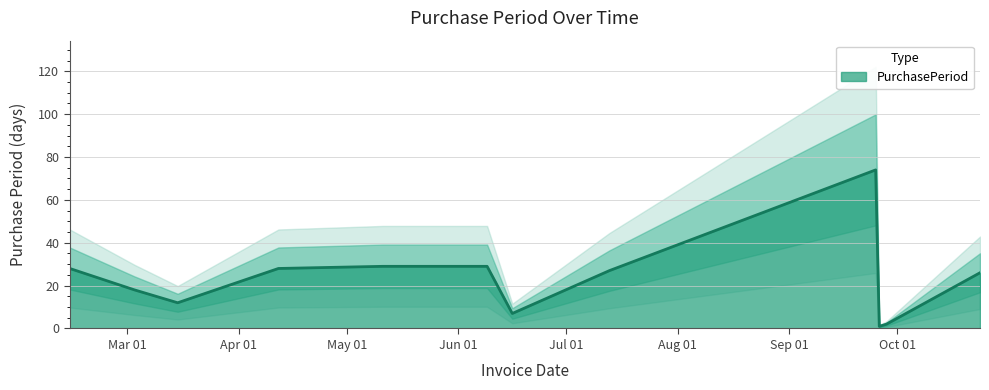

The value at 2017-06-16 is 2. True or false?

False